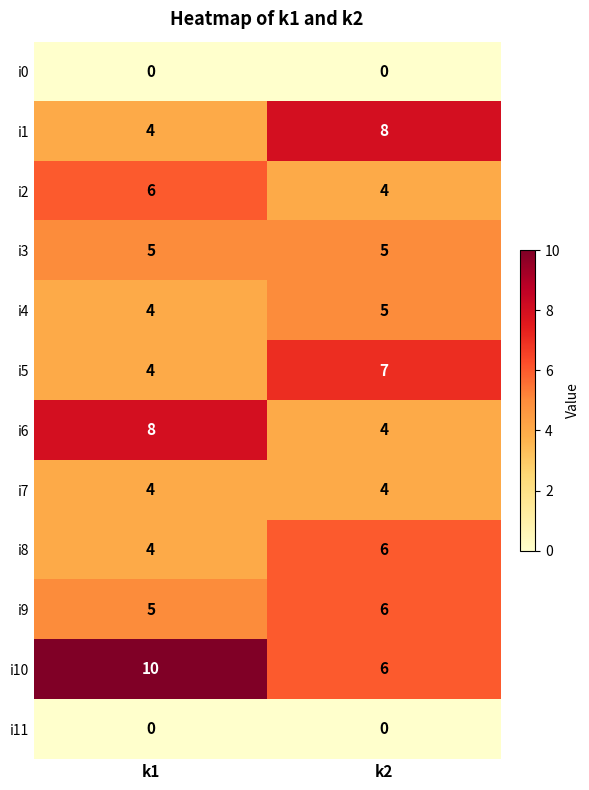

What is the sum of all i1 values?

12